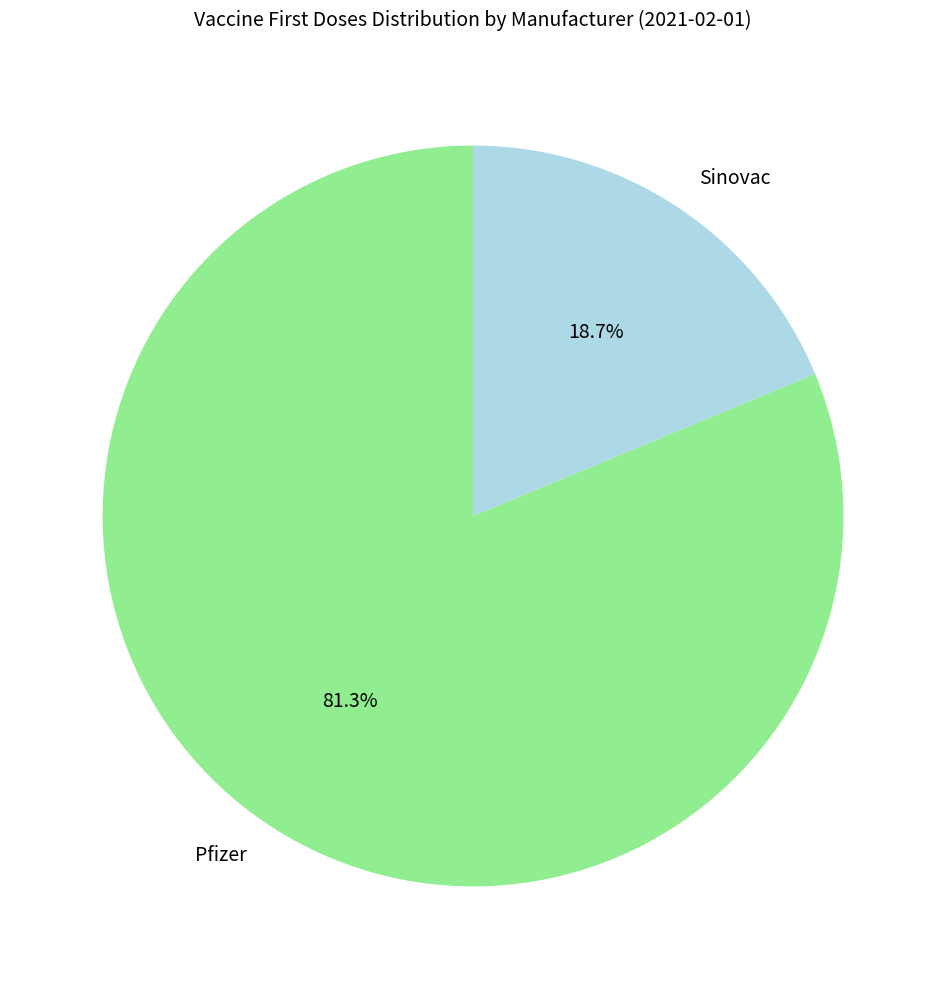

How many segments does this pie chart have?

2